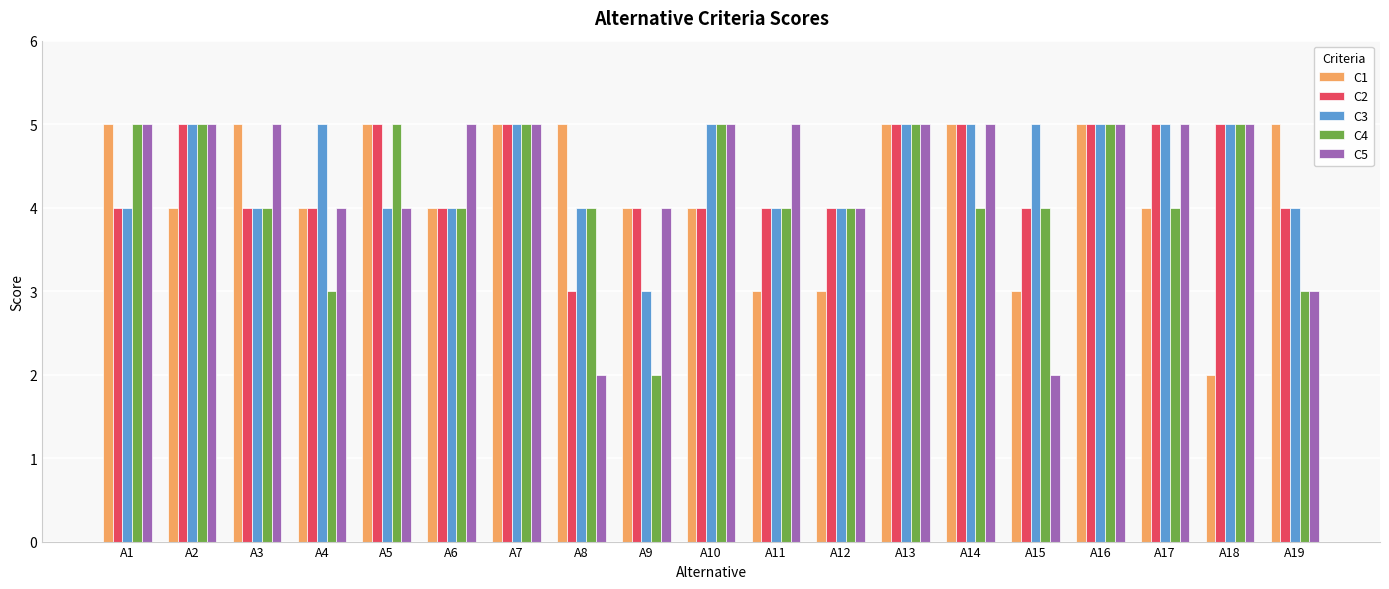

Reading left to right, what are all the values shown in this chart?

C1: A1=5	A2=4	A3=5	A4=4	A5=5	A6=4	A7=5	A8=5	A9=4	A10=4	A11=3	A12=3	A13=5	A14=5	A15=3	A16=5	A17=4	A18=2	A19=5
C2: A1=4	A2=5	A3=4	A4=4	A5=5	A6=4	A7=5	A8=3	A9=4	A10=4	A11=4	A12=4	A13=5	A14=5	A15=4	A16=5	A17=5	A18=5	A19=4
C3: A1=4	A2=5	A3=4	A4=5	A5=4	A6=4	A7=5	A8=4	A9=3	A10=5	A11=4	A12=4	A13=5	A14=5	A15=5	A16=5	A17=5	A18=5	A19=4
C4: A1=5	A2=5	A3=4	A4=3	A5=5	A6=4	A7=5	A8=4	A9=2	A10=5	A11=4	A12=4	A13=5	A14=4	A15=4	A16=5	A17=4	A18=5	A19=3
C5: A1=5	A2=5	A3=5	A4=4	A5=4	A6=5	A7=5	A8=2	A9=4	A10=5	A11=5	A12=4	A13=5	A14=5	A15=2	A16=5	A17=5	A18=5	A19=3